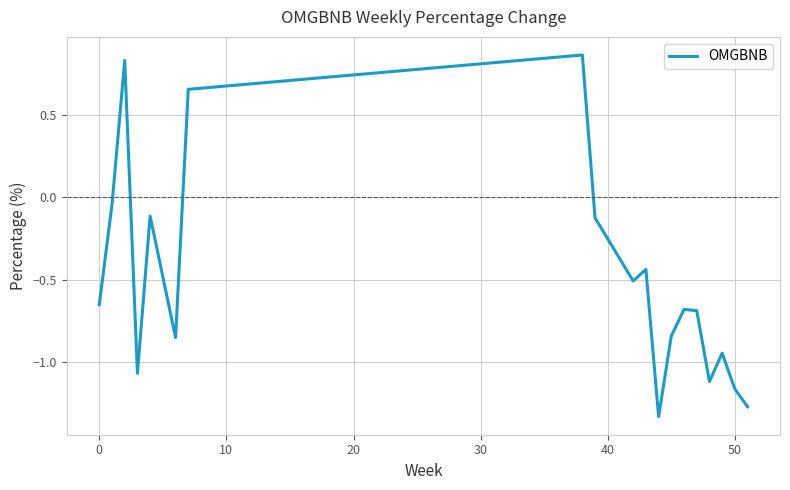

What is the difference between the maximum and minimum values?

2.2